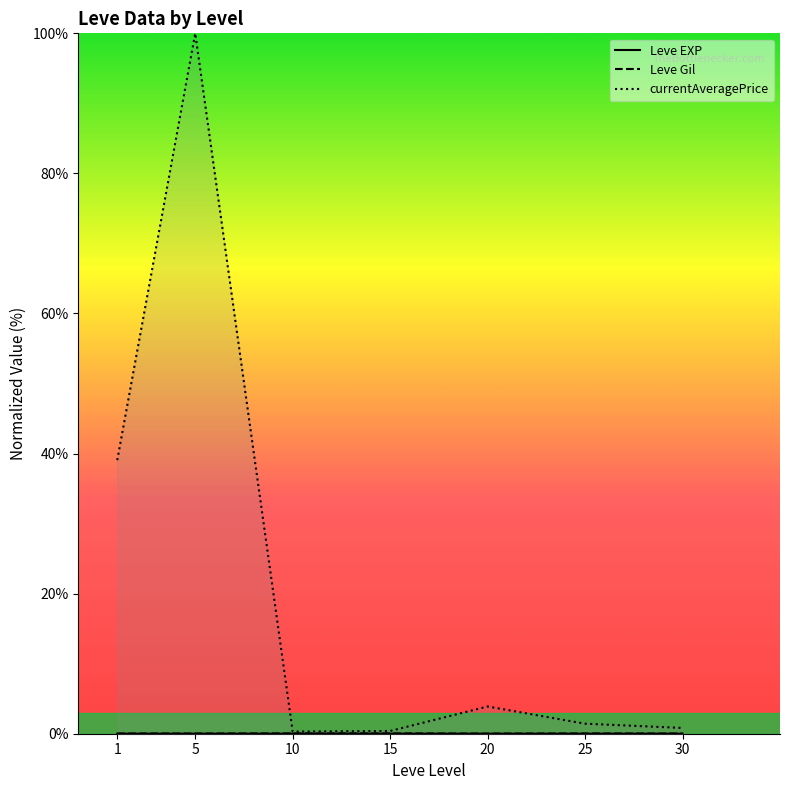

List the labels in order of Leve Gil value, smallest first.

20, 30, 5, 1, 25, 10, 15